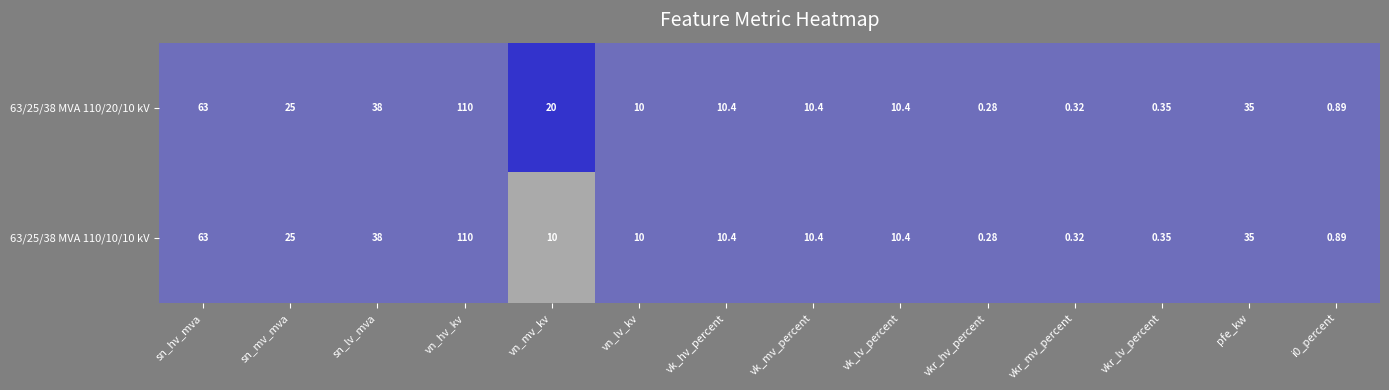

Where is 63/25/38 MVA 110/10/10 kV nearest to the value 55?

sn_hv_mva